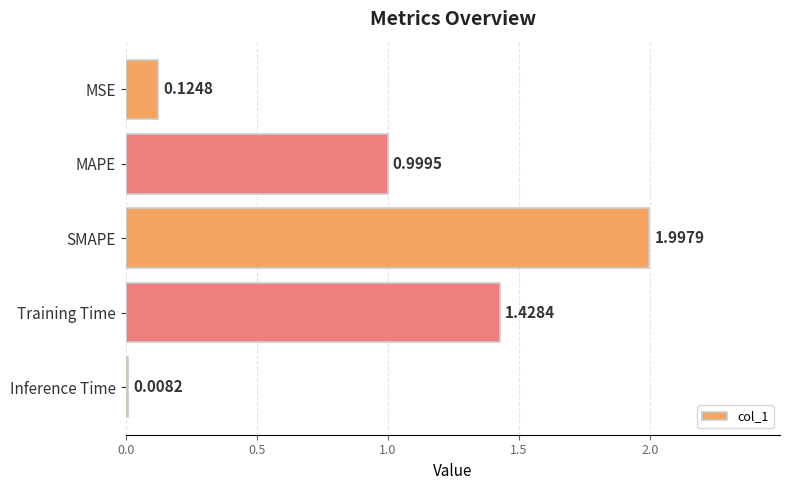

What is the average value?

0.9